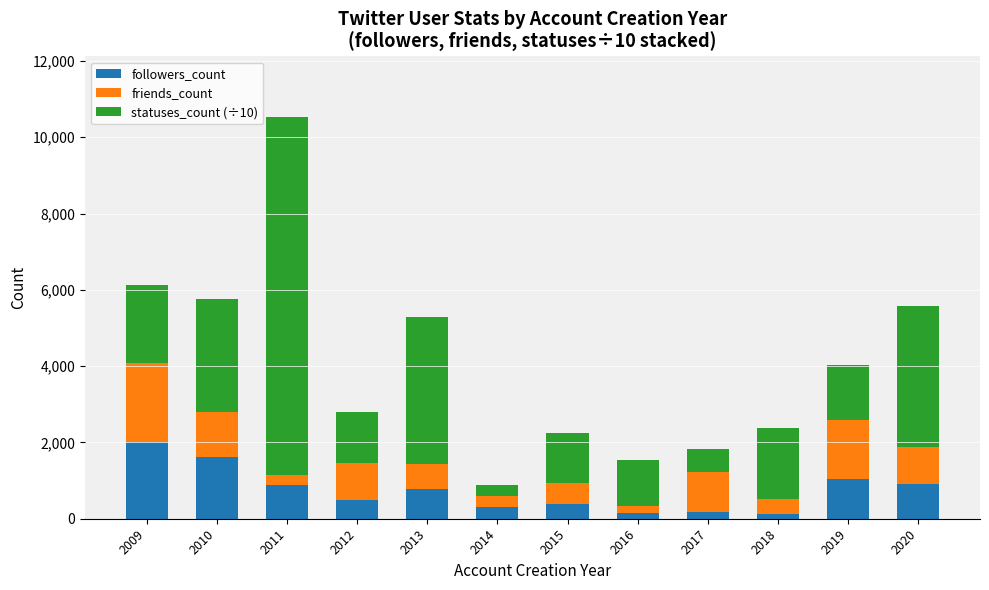

How many categories are shown in the chart?

12